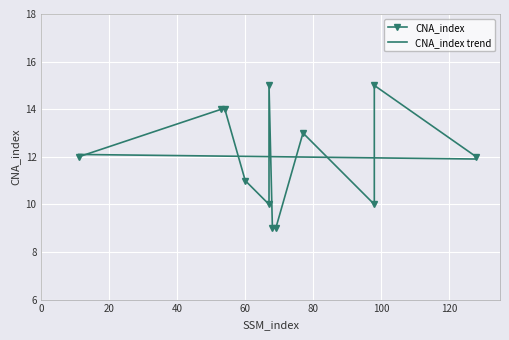

What is the sum of the values at 11 and 67?

27